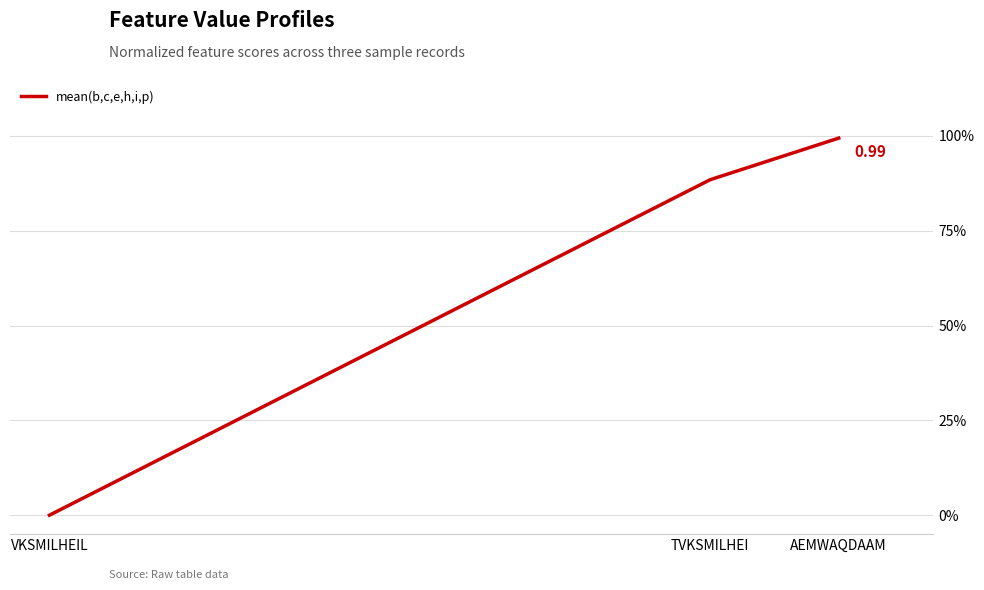

Reading left to right, extract all data points from this chart.

0.0	0.9	1.0